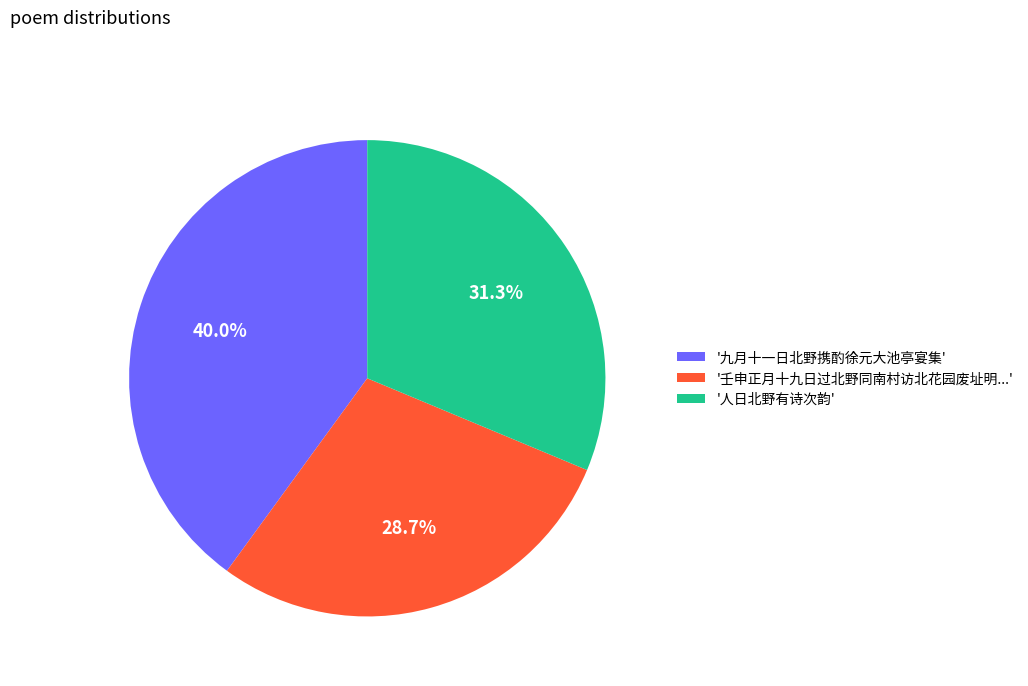

Do '壬申正月十九日过北野同南村访北花园废址明...' and '人日北野有诗次韵' together represent more than half of the pie?

Yes